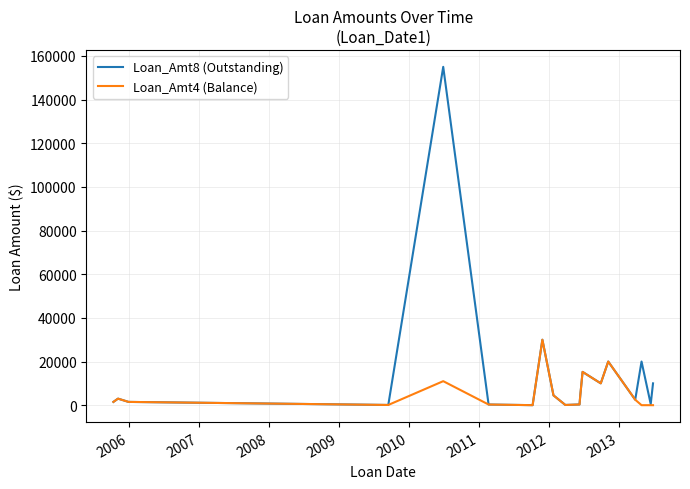

Rank the series by their average value, from lowest to highest.

Loan_Amt4 (Balance), Loan_Amt8 (Outstanding)